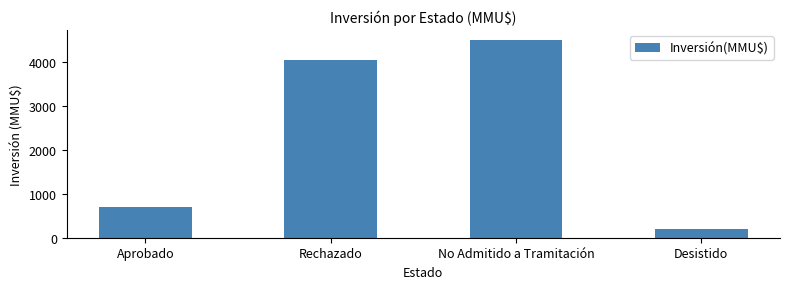

Where is the data nearest to the value 2355?

Aprobado